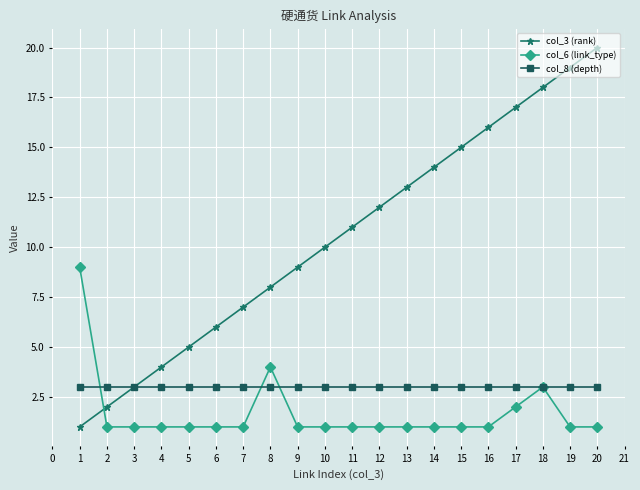

Is the value of col_6 (link_type) at 20 greater than the value of col_3 (rank) at 18?

No